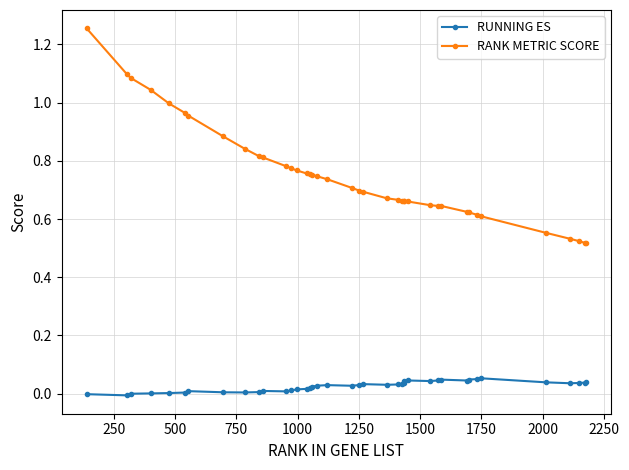

Which series has the largest range (max minus min)?

RANK METRIC SCORE